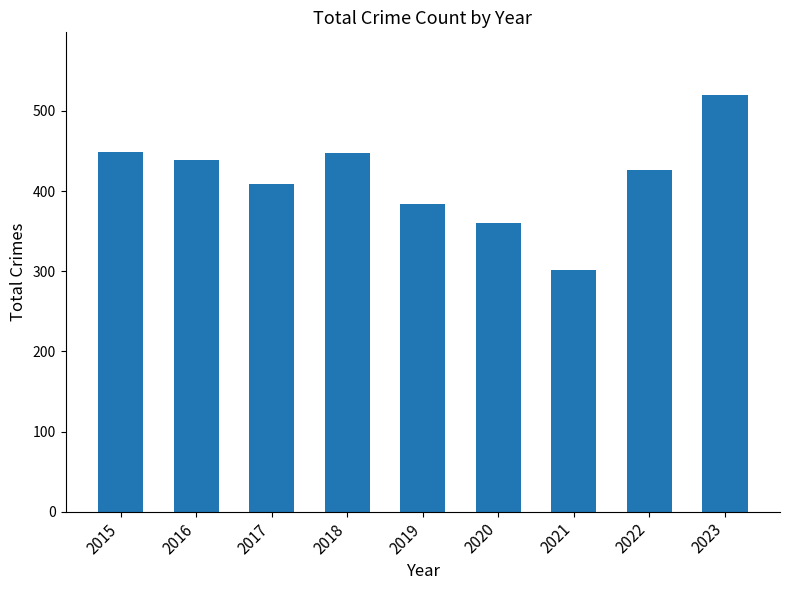

What is the value of the 5th bar from the left?

384